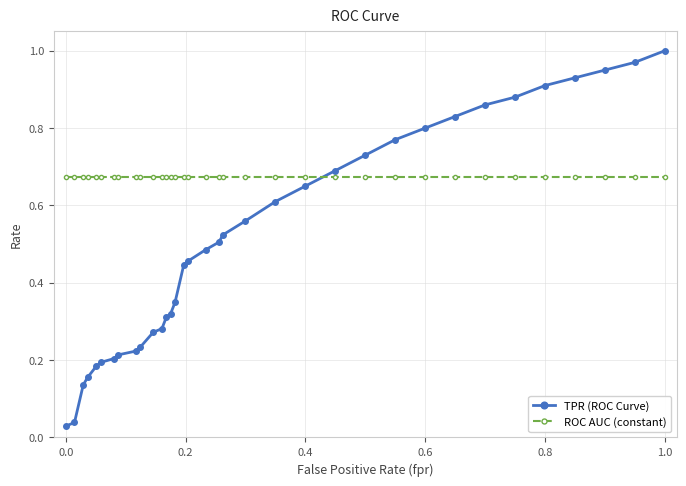

Which series has the widest spread of values?

TPR (ROC Curve)